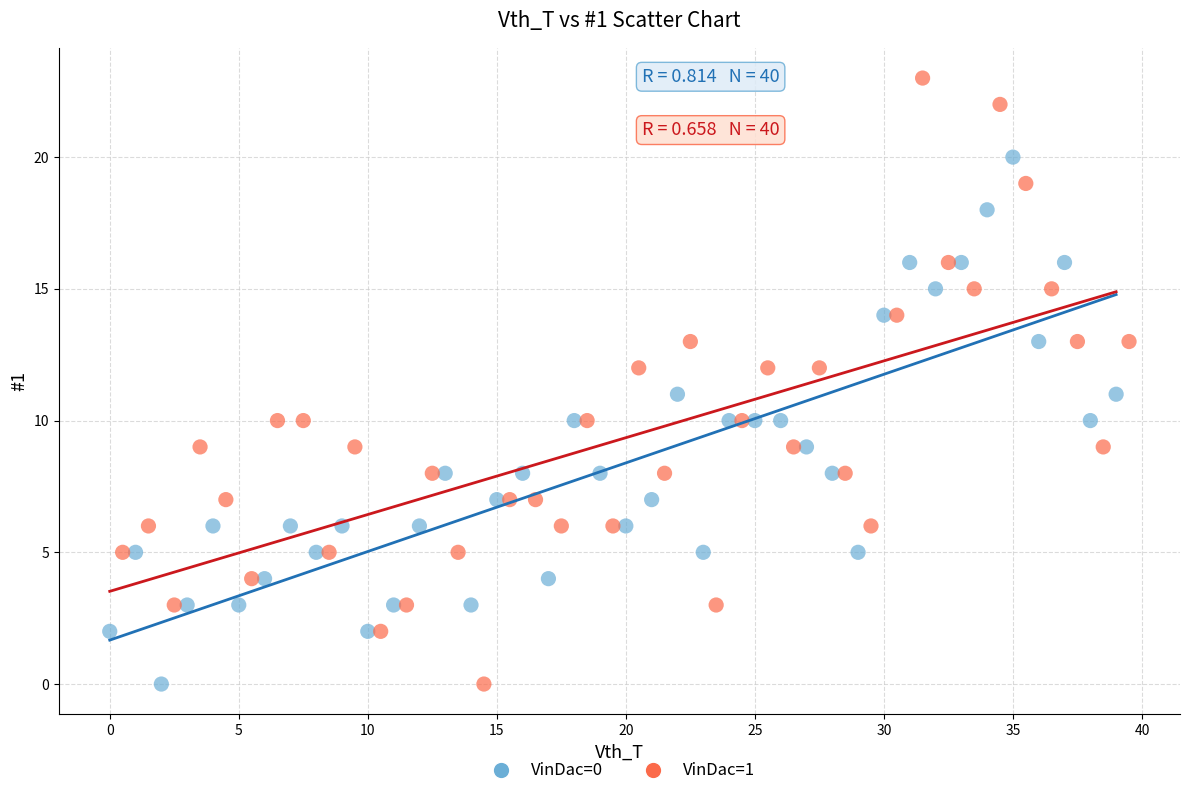

Which series reaches the maximum Y coordinate?

VinDac=1